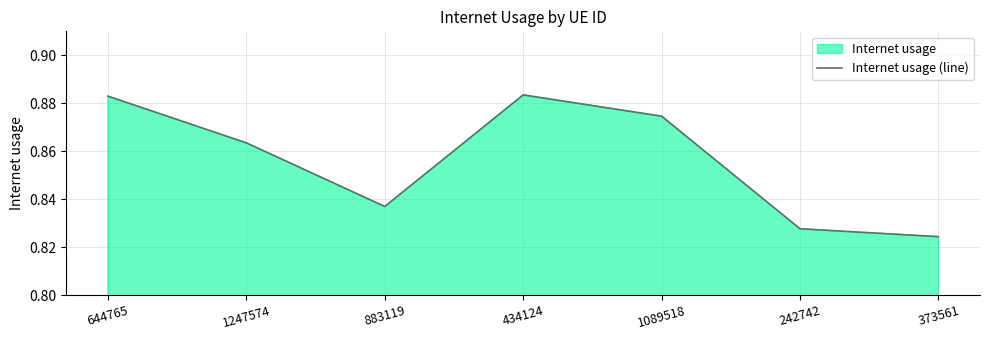

Where is the first local minimum?

883119